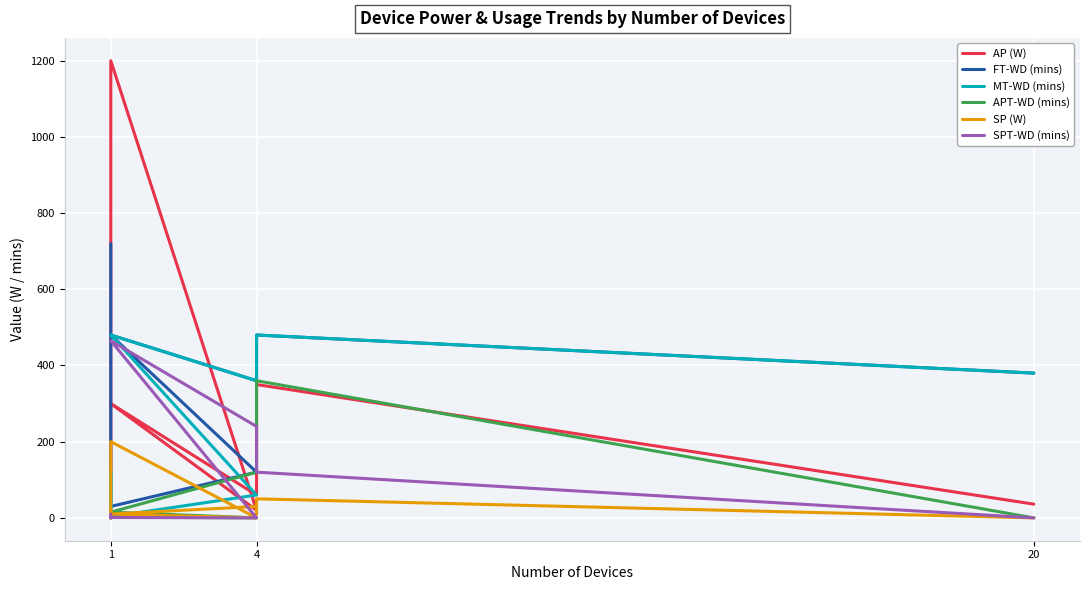

Which series has the largest total across all categories?

FT-WD (mins)